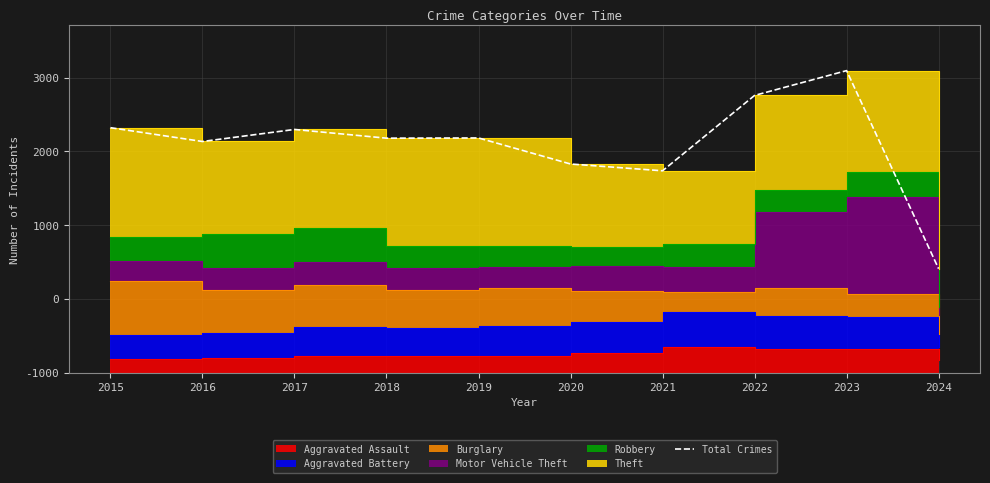

List the labels in order of value, largest first.

2023, 2022, 2015, 2017, 2019, 2018, 2016, 2020, 2021, 2024